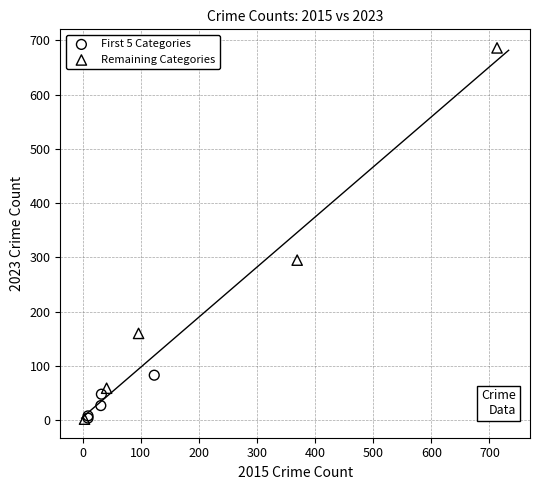

Which series contains the highest Y value?

Remaining Categories